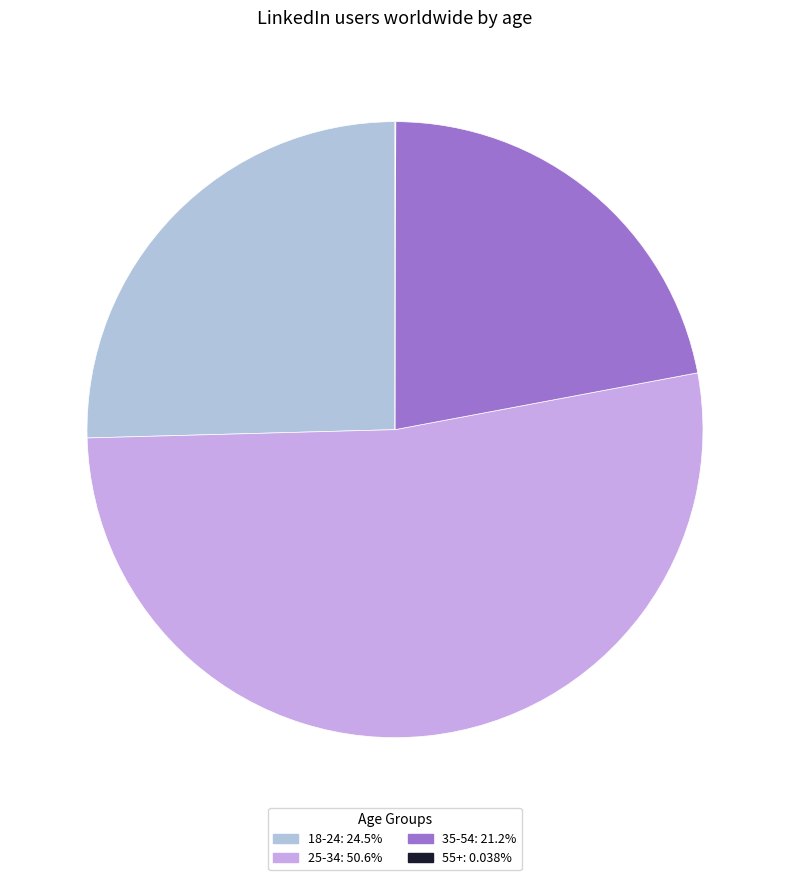

What is the smallest slice in the pie chart?

55+